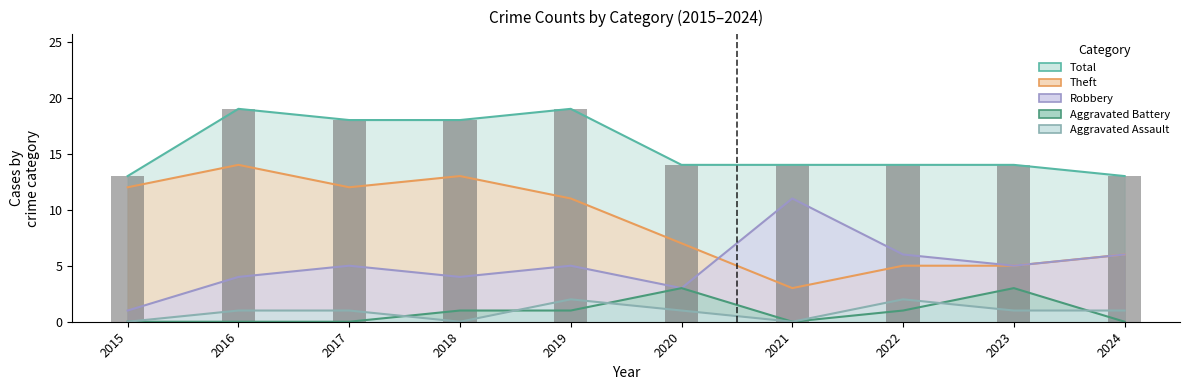

What is the difference between the highest and lowest values at 2020?

13